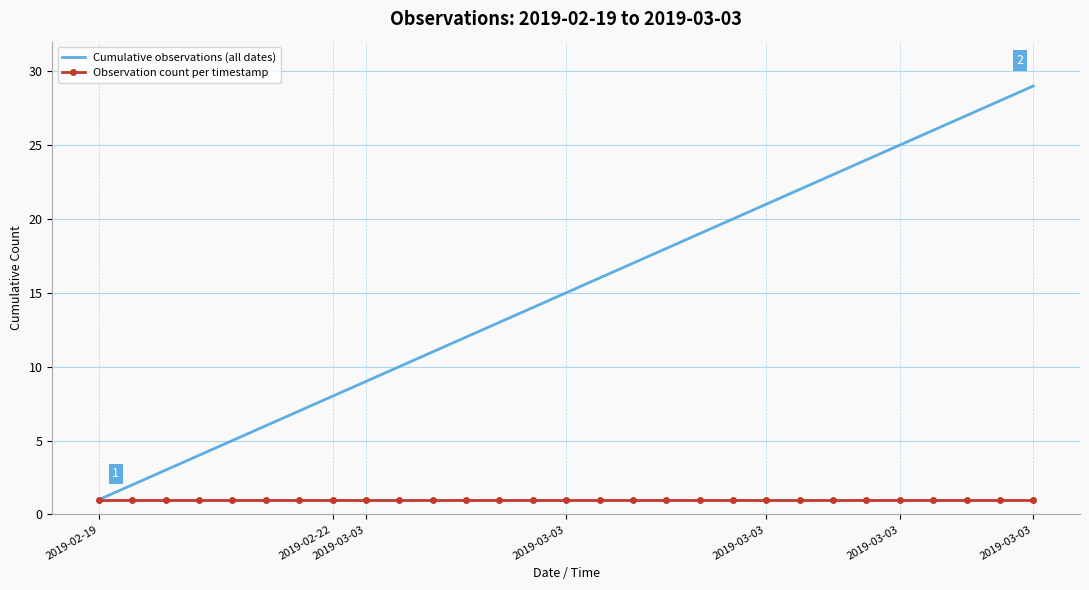

Which series has the widest spread of values?

Cumulative observations (all dates)